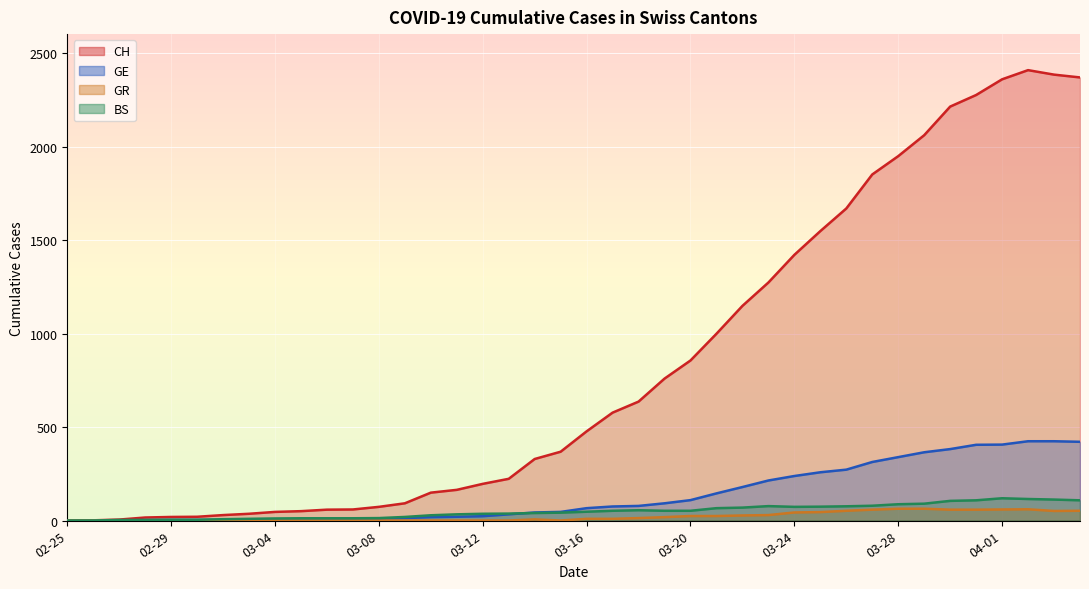

Reading left to right, extract all data points from this chart.

CH: 0	1	5	16	19	20	29	36	46	50	58	59	73	92	149	164	196	223	329	368	477	577	636	759	856	999	1148	1273	1421	1548	1669	1851	1949	2061	2214	2276	2360	2409	2385	2370
GE: 0	1	1	2	3	3	3	4	4	5	7	7	9	13	18	20	23	33	43	46	66	75	78	92	109	145	179	214	238	258	272	313	339	365	382	405	406	424	424	421
BS: 0	0	3	3	4	4	7	9	11	12	12	12	13	19	28	33	36	37	40	42	47	52	55	52	52	66	69	77	73	74	76	79	87	90	105	108	119	115	112	108
GR: 0	0	0	0	0	0	0	0	0	0	0	0	0	0	0	0	0	0	6	0	9	9	13	18	24	24	27	29	43	45	52	58	63	63	58	58	59	60	51	52